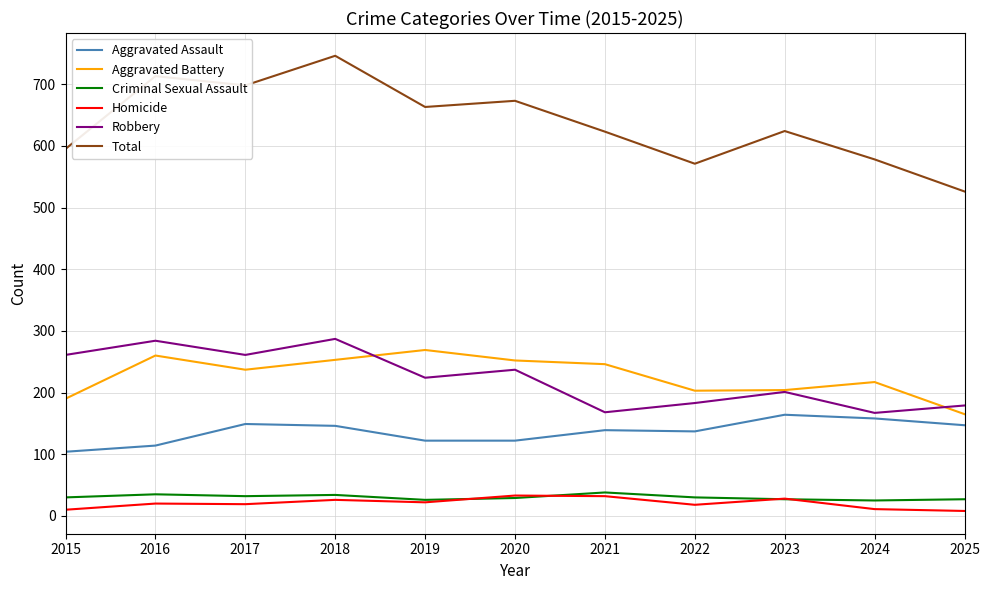

Which series has the largest range (max minus min)?

Total